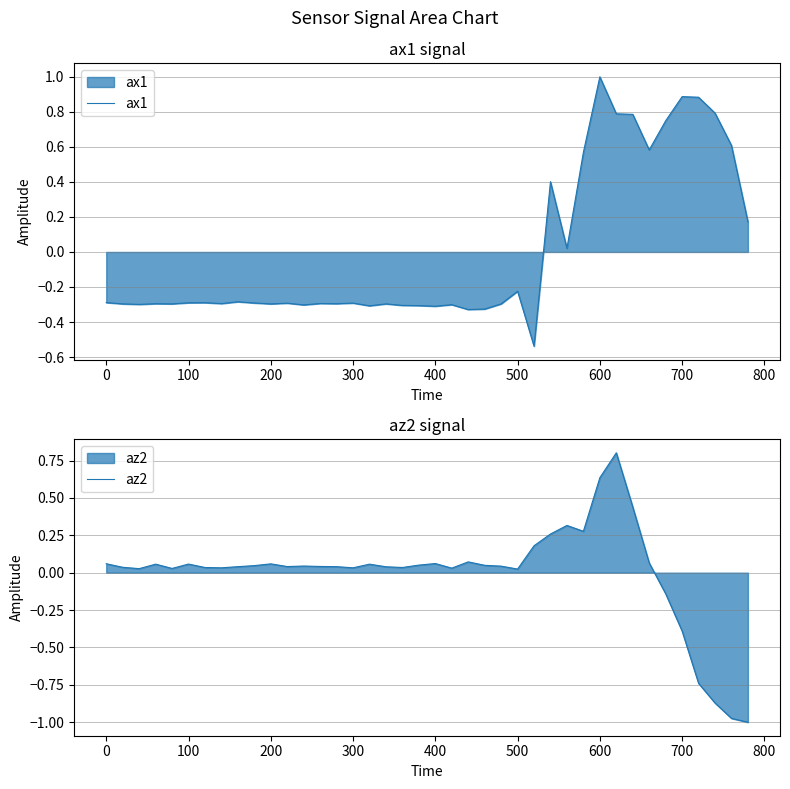

How many interior local peaks does the az2 series have?

9